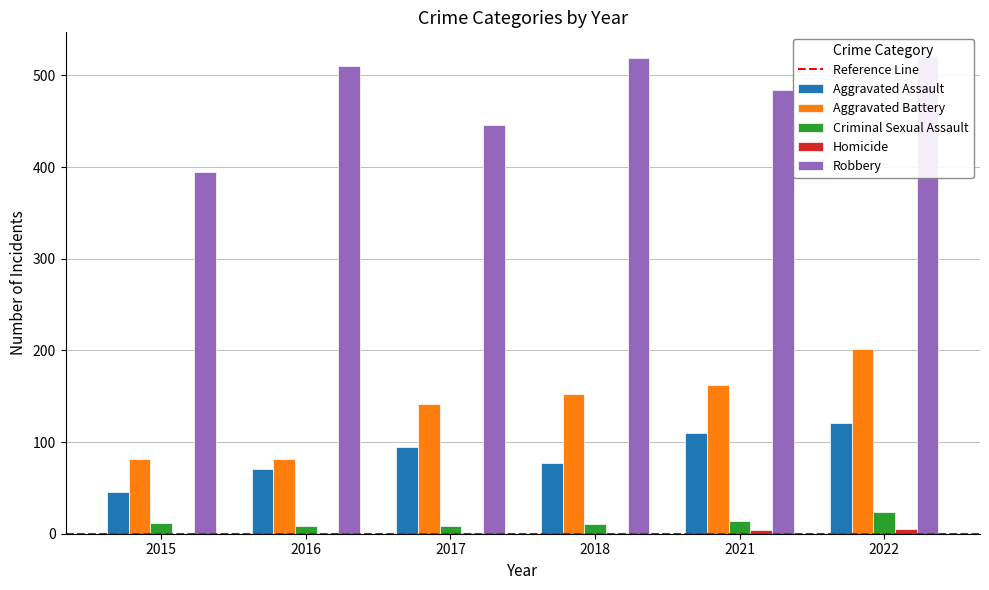

Are the bars horizontal?

No